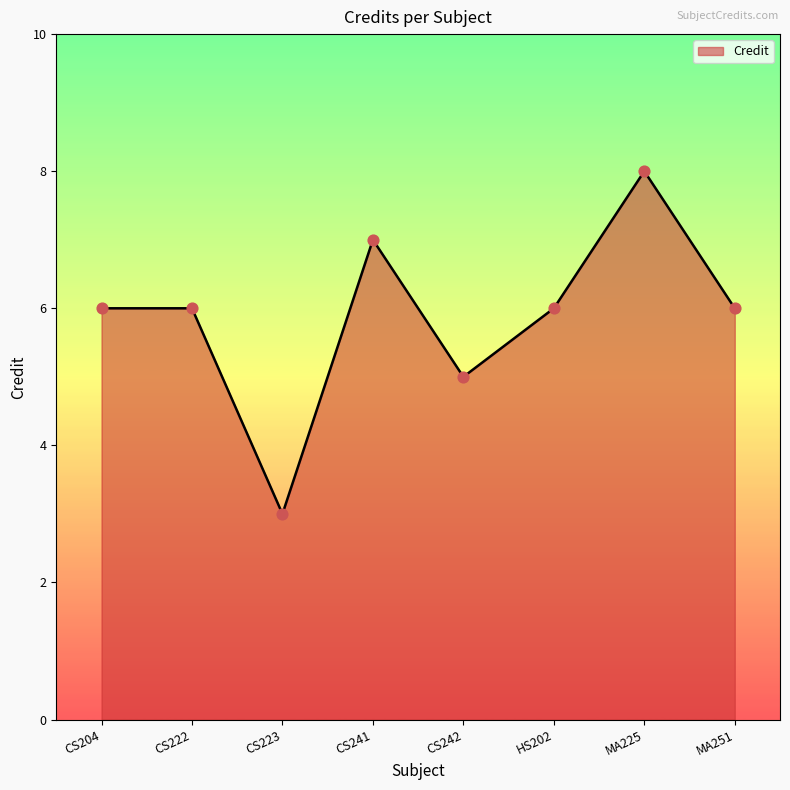

Approximately how many times larger is the value at MA251 compared to CS204?

1.0